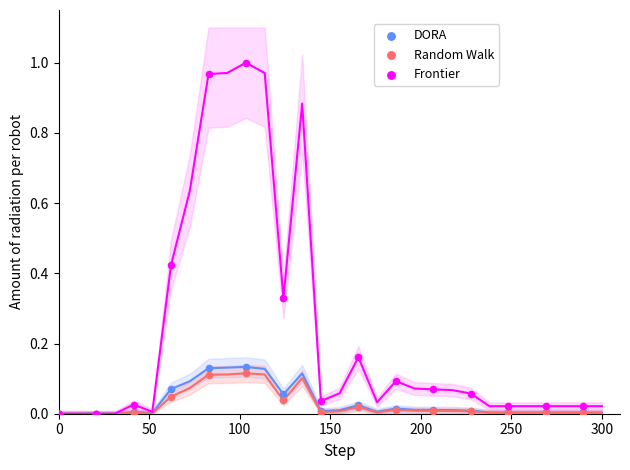

Which series contains the lowest Y value?

DORA